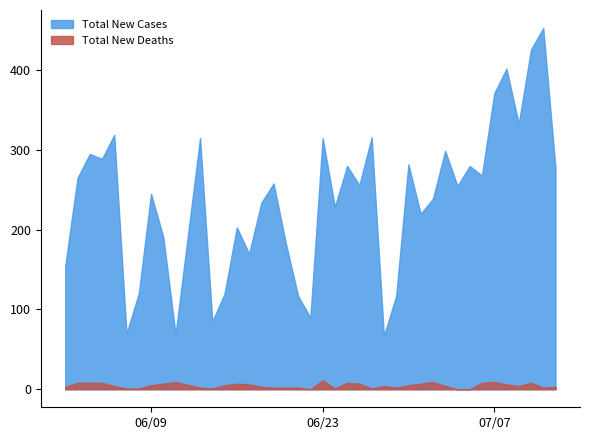

At which label does Total New Deaths reach its peak?

06/23/2020